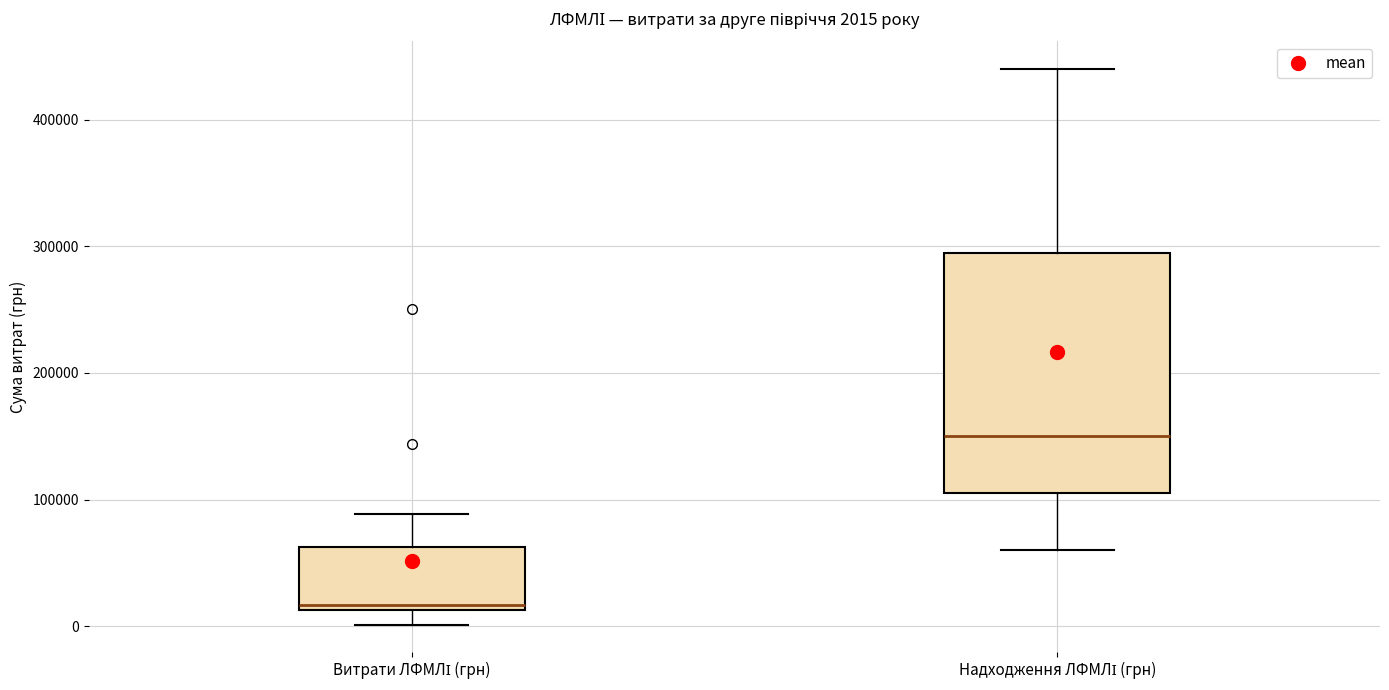

Comparing the boxes themselves (not the whiskers), which one is the tallest?

Надходження ЛФМЛІ (грн)